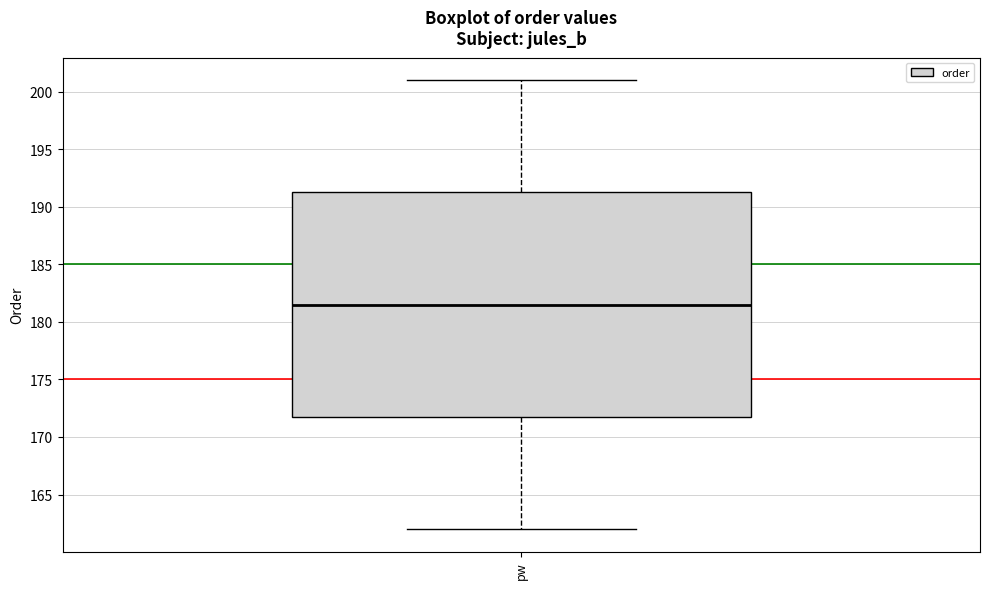

Transcribe this box plot: give where the median line is, the range the box spans, and where the two whiskers end, as read against the y-axis. The values are not printed on the chart, so give them approximately, as read against the axis.

median 181.5, box 172.0 to 191.5, whiskers 162.0 to 201.0